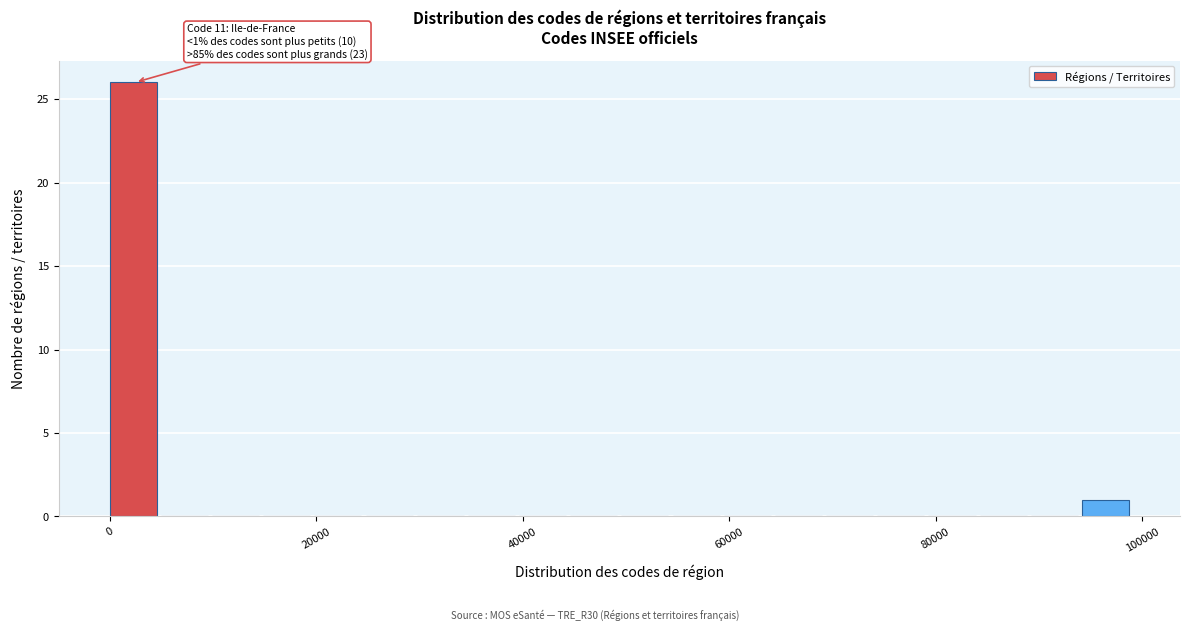

Around what value on the x-axis is the tallest bar? Give the approximate position of its centre, as read against the axis.

2000